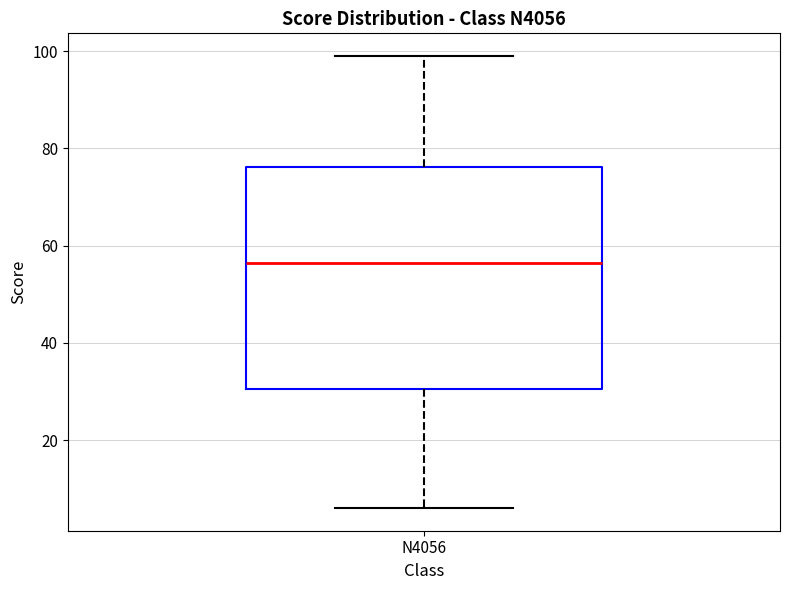

Where is the upper edge of the box for N4056 on the y-axis? The values are not printed on the chart, so give them approximately, as read against the axis.

76